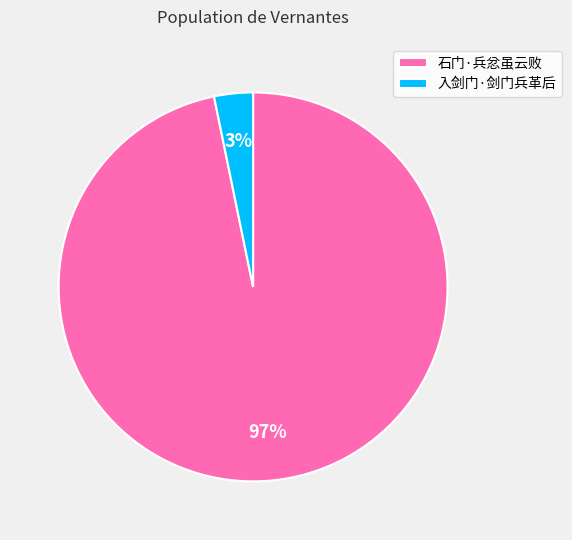

Which slice is the largest?

石门·兵忿虽云败